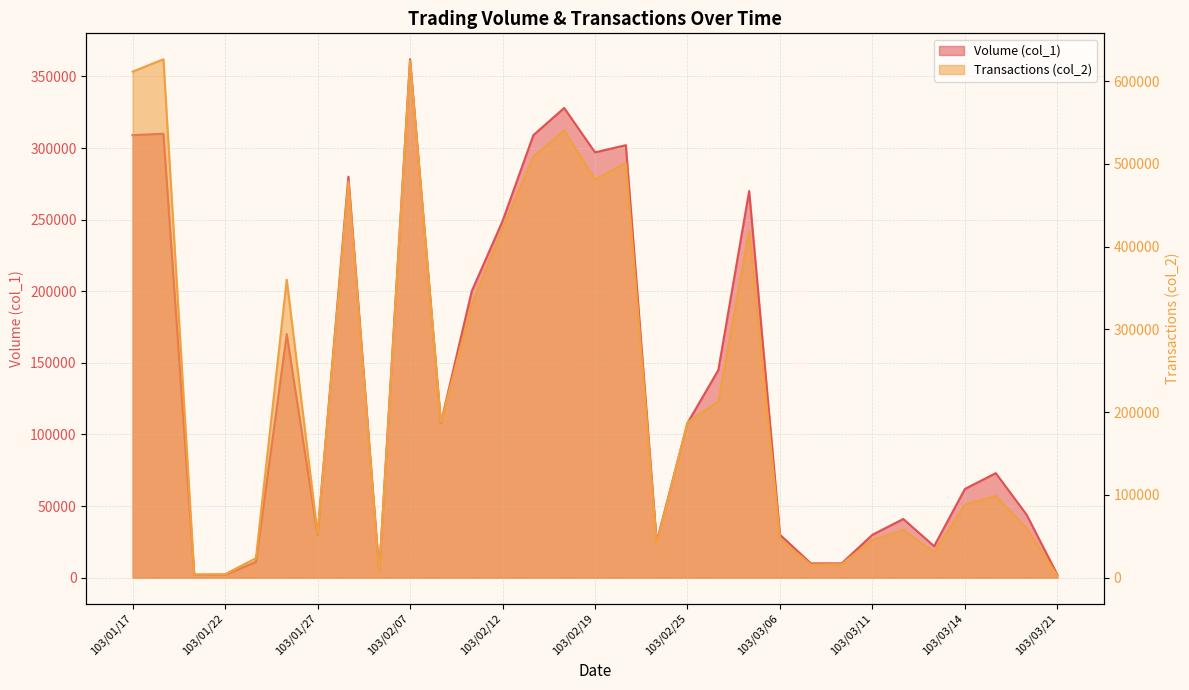

True or false: Volume (col_1) has more than 1 interior local peaks.

True